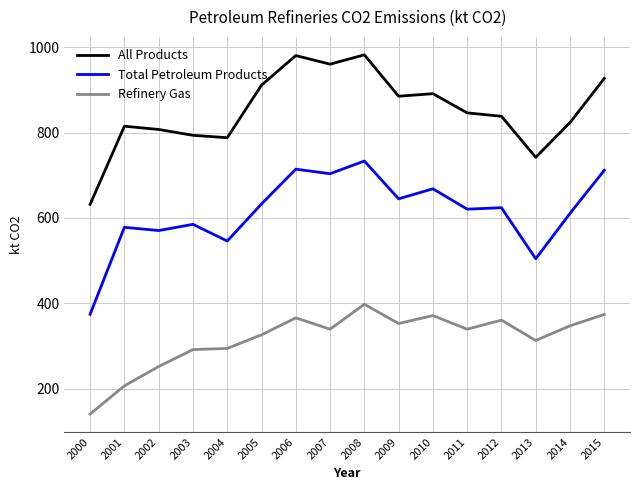

What is the sum of all Refinery Gas values?

5071.0